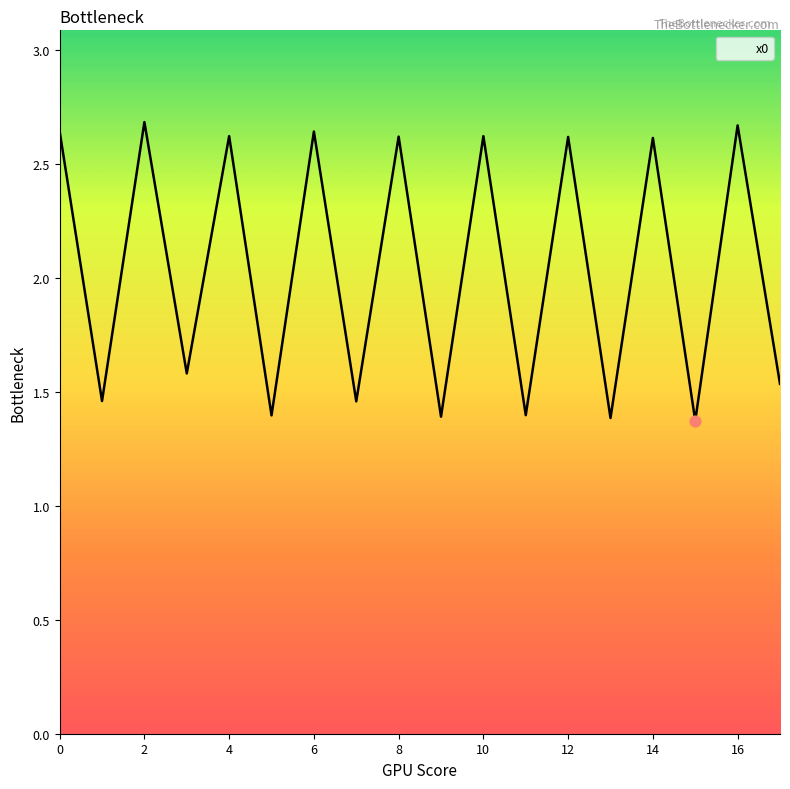

What is the difference between the maximum and minimum values?

1.3